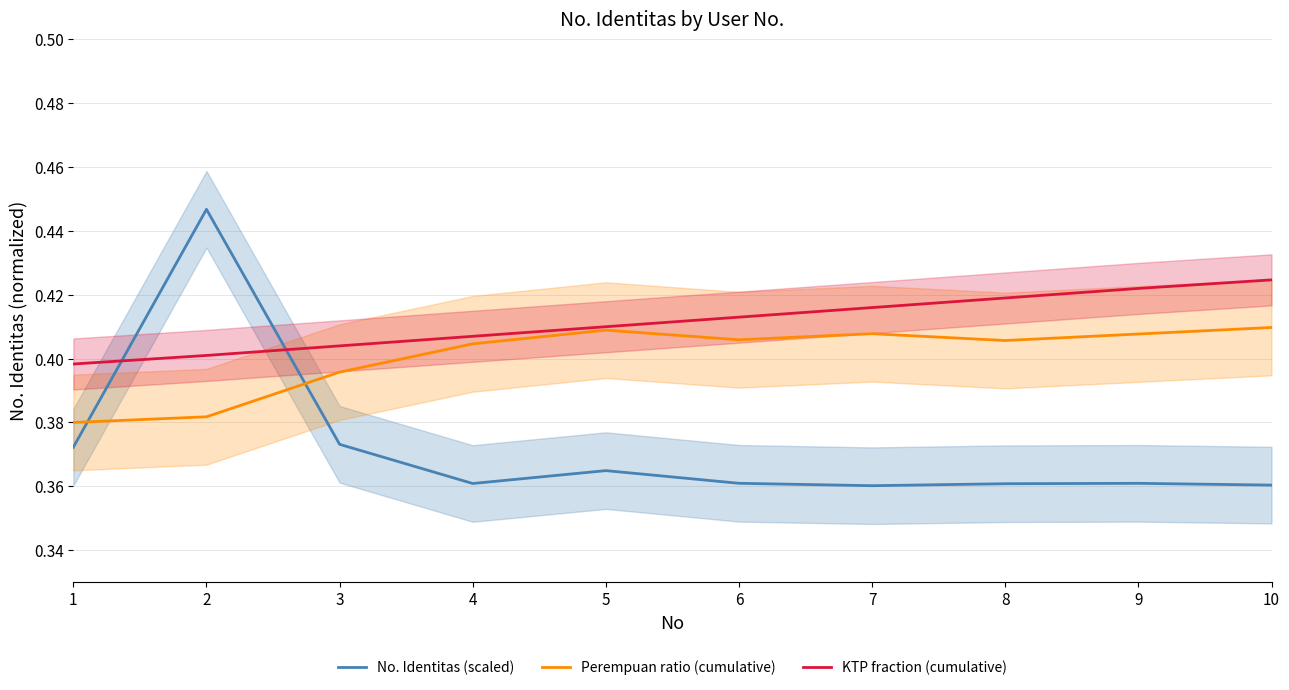

Does the chart display data point markers on the line(s)?

No